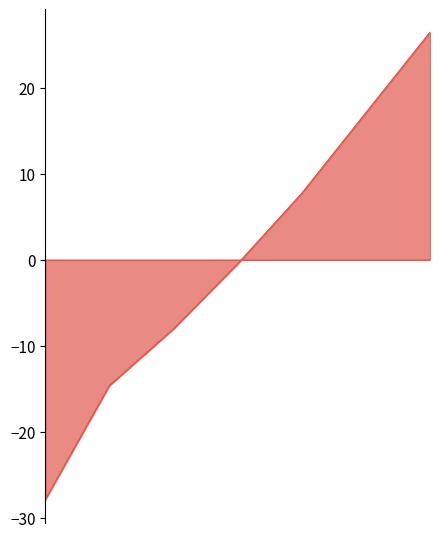

What is the smallest value displayed?

-28.0